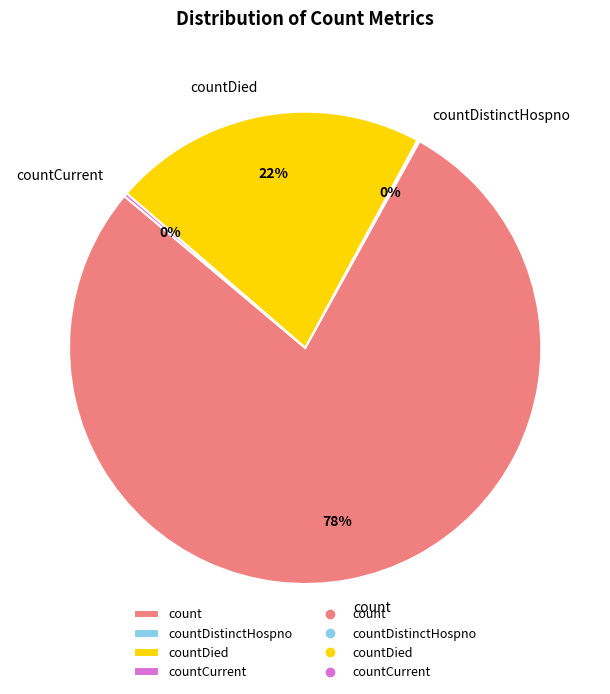

What is the largest slice in the pie chart?

count